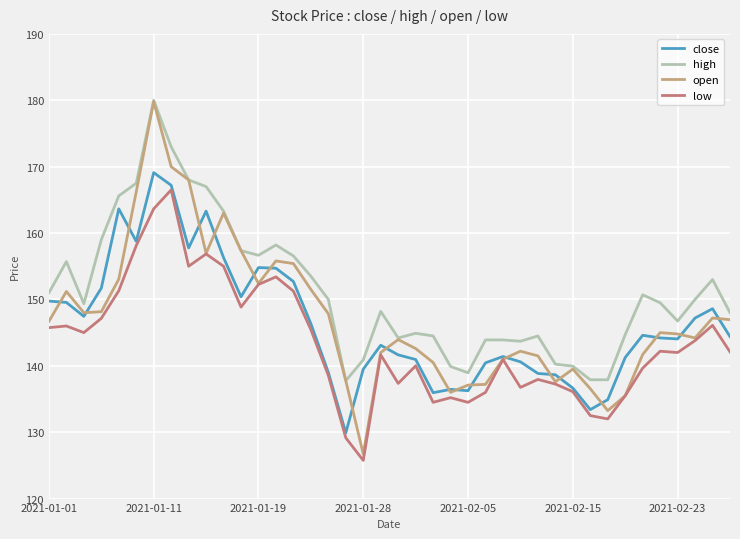

Which series has the largest total across all categories?

high